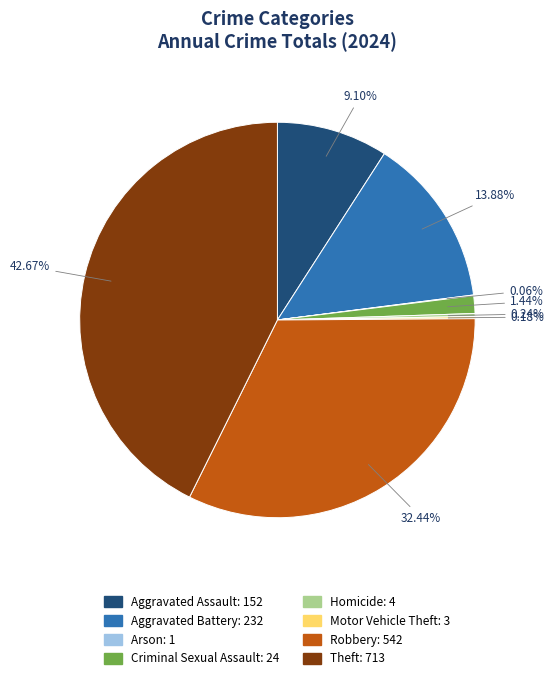

Is there a majority slice in this chart?

No